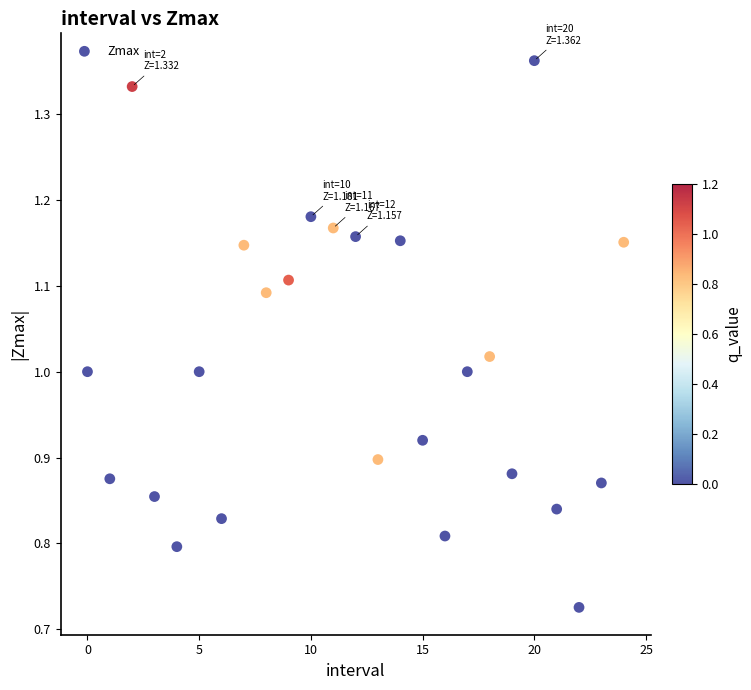

What is the range of Y values (max minus min)?

0.6